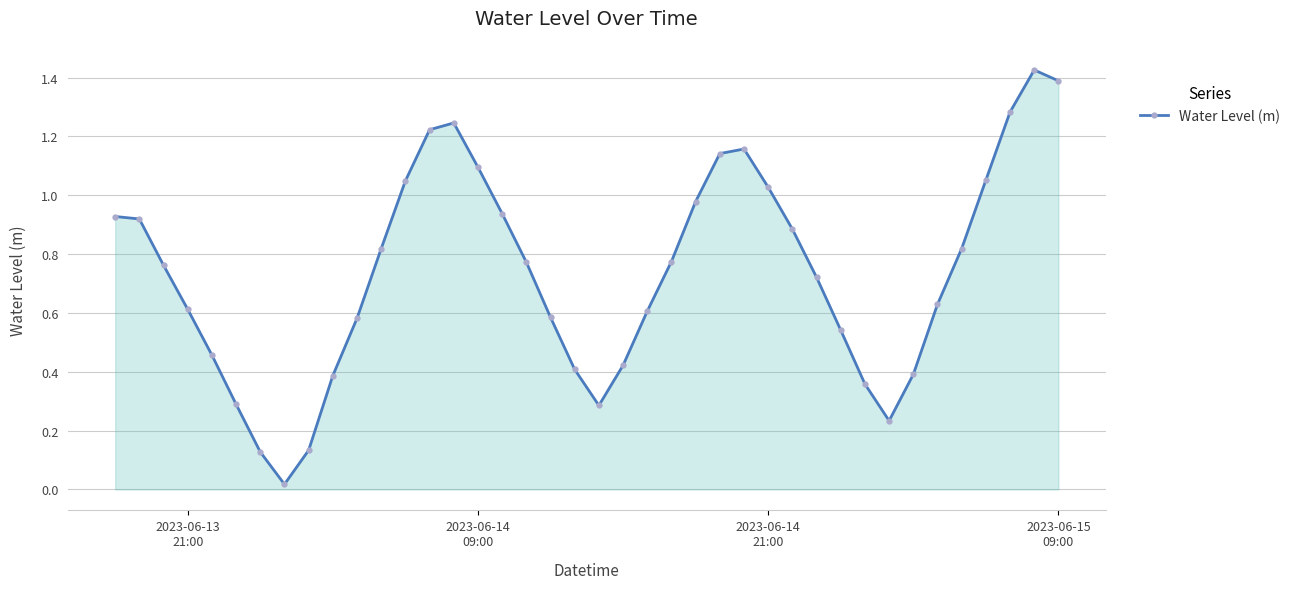

What is the sum of all values?

29.5